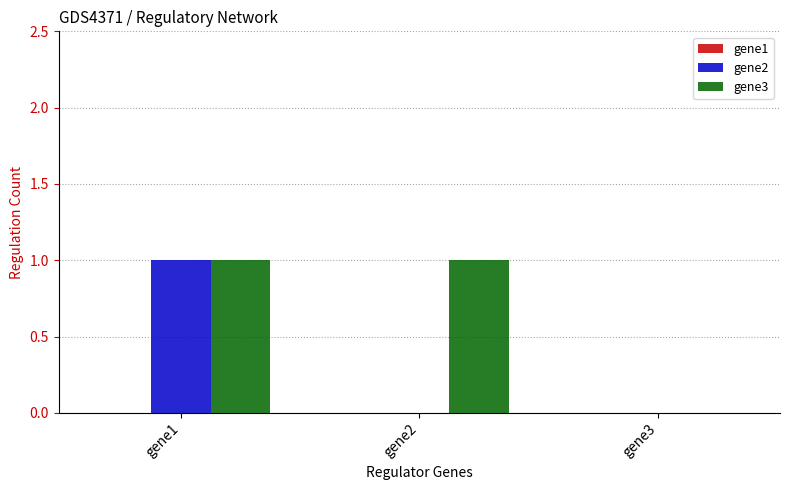

Which series changed the most between gene1 and gene2?

gene2